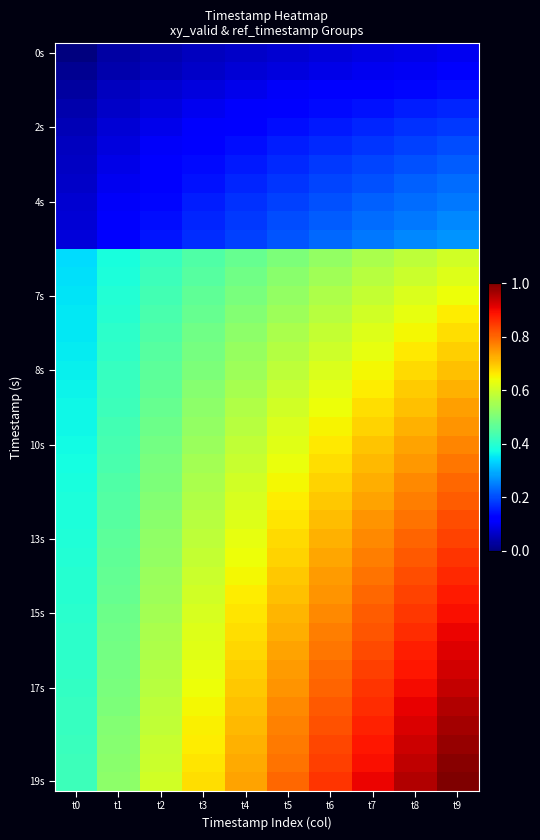

At how many categories does at least one series exceed 0?

10